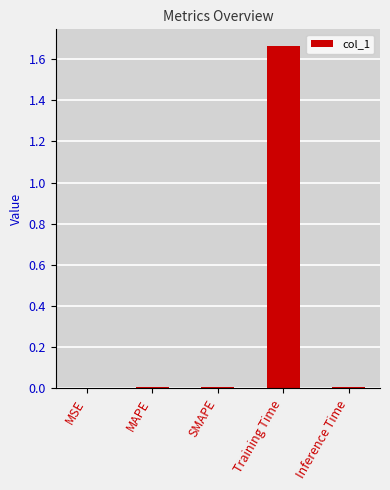

True or false: the data shows 0.0 at MAPE.

True